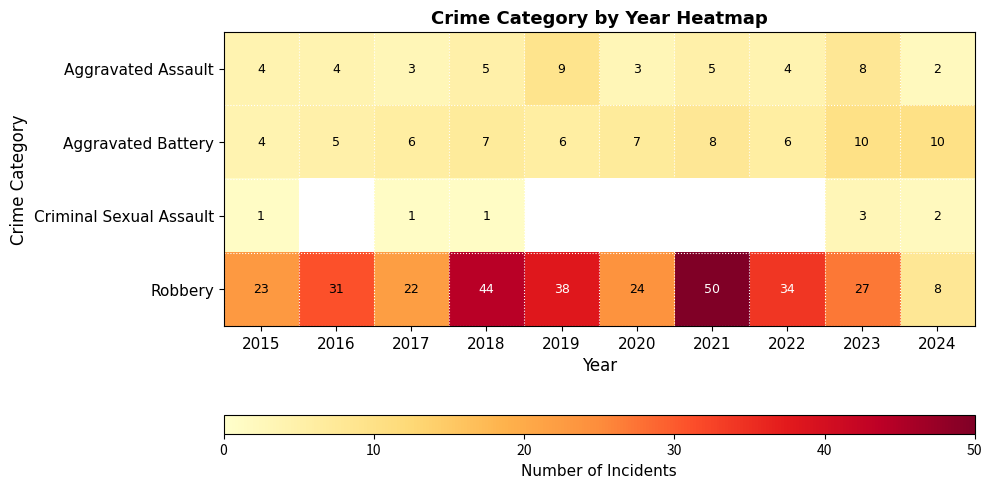

Count the Aggravated Assault values in the range 3 to 5.

7